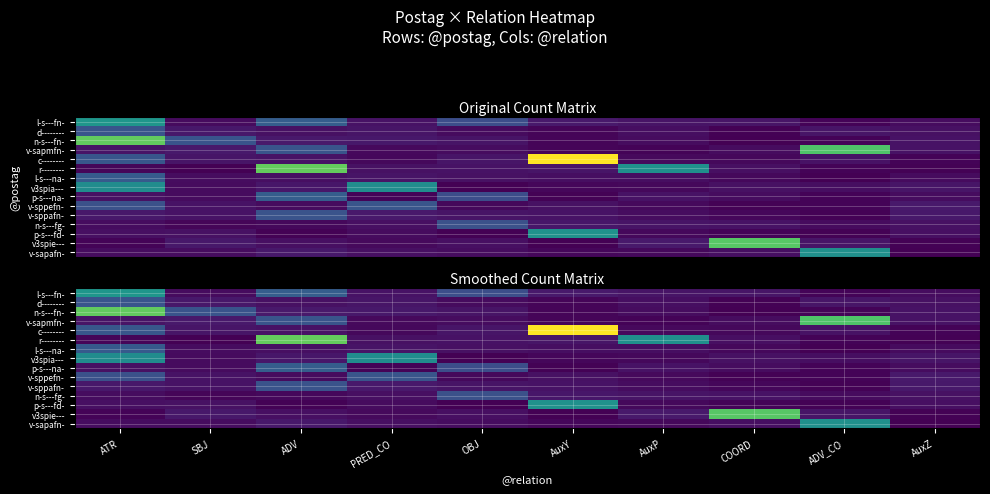

Which has a higher value, AuxZ or AuxY?

AuxY